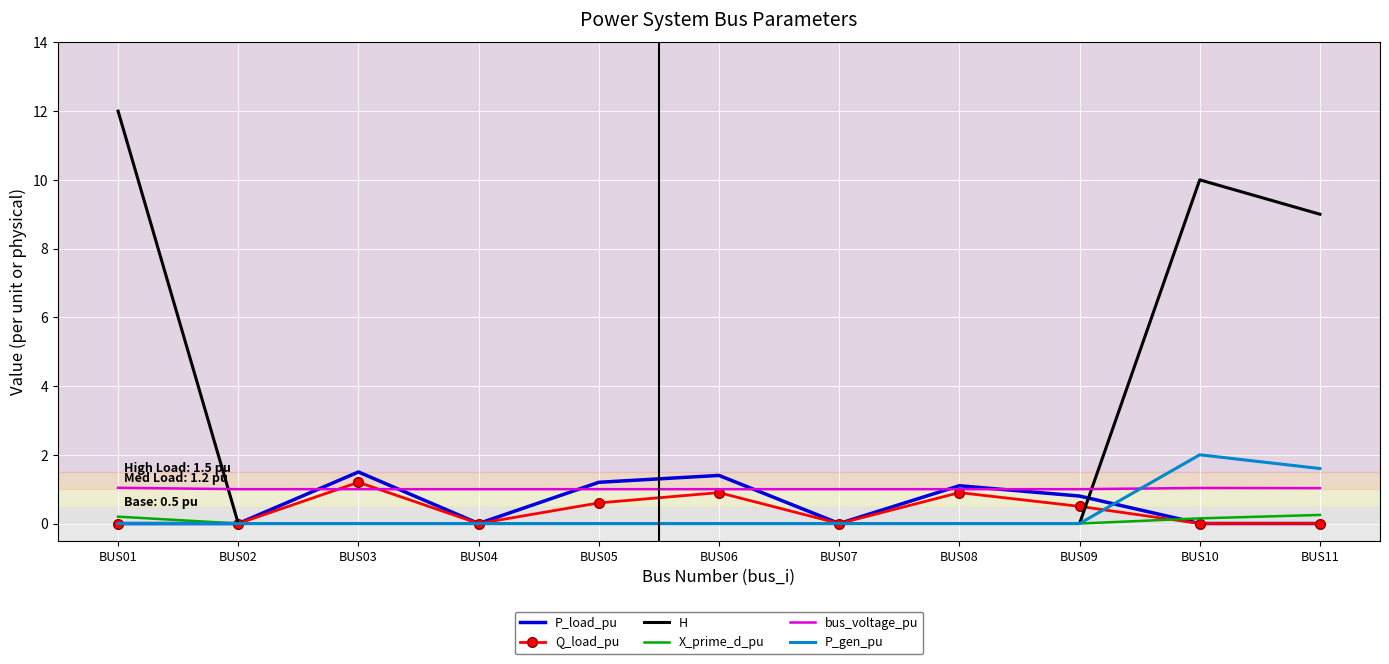

True or false: bus_voltage_pu and X_prime_d_pu intersect in this chart.

False